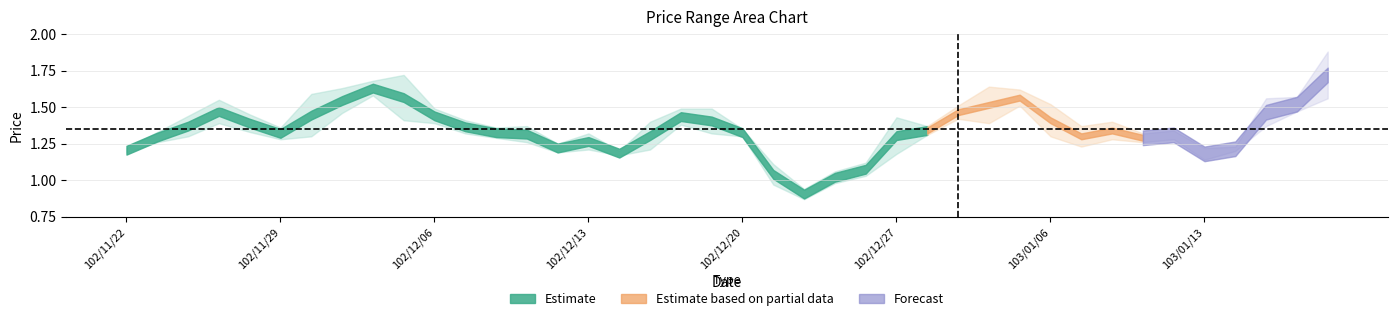

Does the chart display data point markers on the line(s)?

No